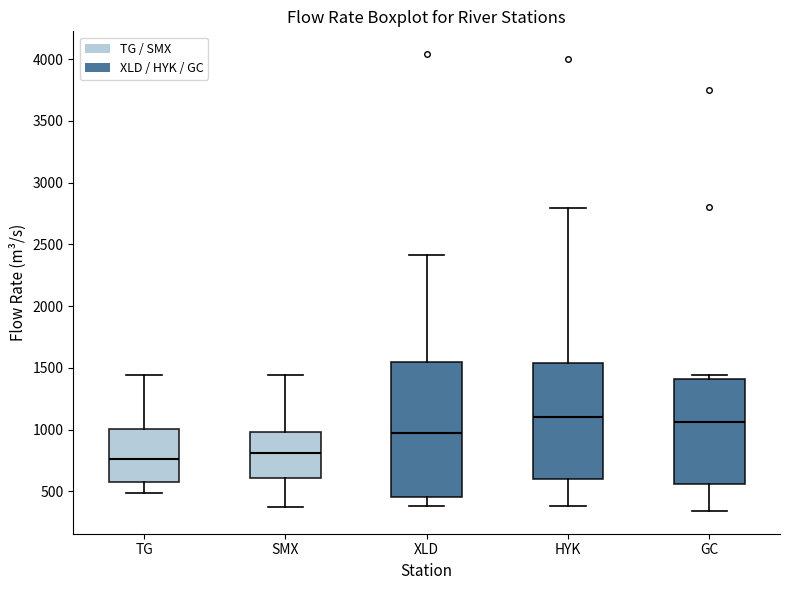

Reading left to right, transcribe this box plot: for each box, give where its median line is, the range the box spans, and where its two whiskers end, as read against the y-axis. The values are not printed on the chart, so give them approximately, as read against the axis.

TG: median 750, box 600 to 1000, whiskers 500 to 1450
SMX: median 800, box 600 to 1000, whiskers 350 to 1450
XLD: median 950, box 450 to 1550, whiskers 400 to 2400
HYK: median 1100, box 600 to 1550, whiskers 400 to 2800
GC: median 1050, box 550 to 1400, whiskers 350 to 1450